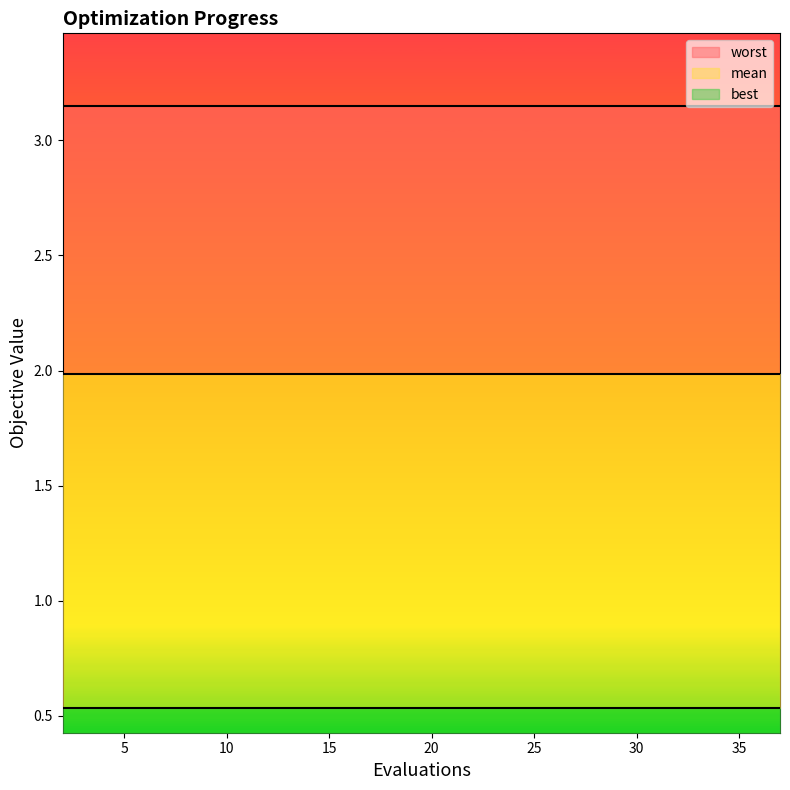

True or false: mean and worst cross at least once.

False